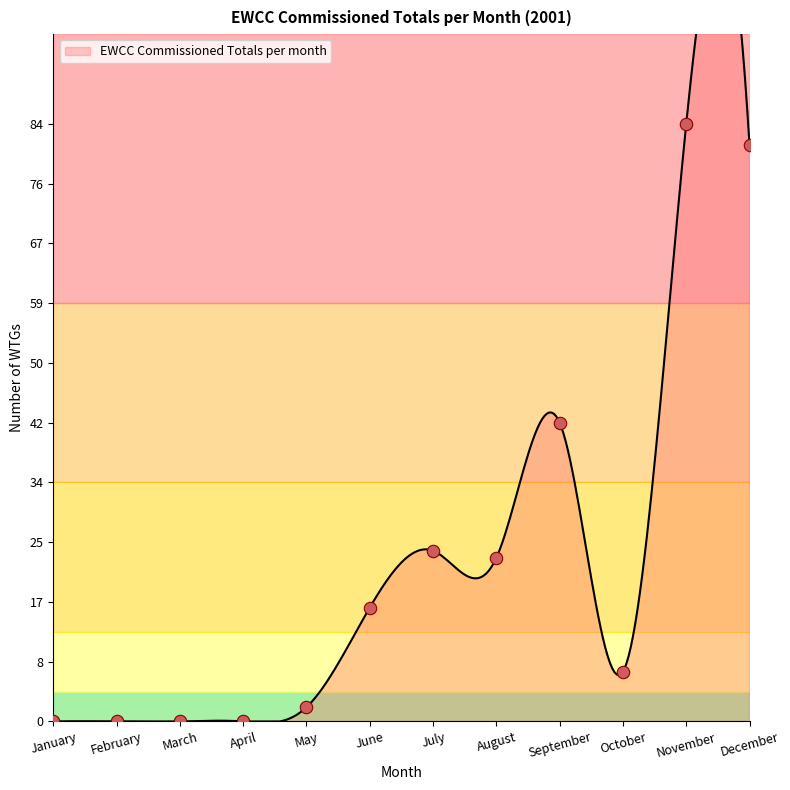

What is the ratio of the value at December to the value at September?

1.9